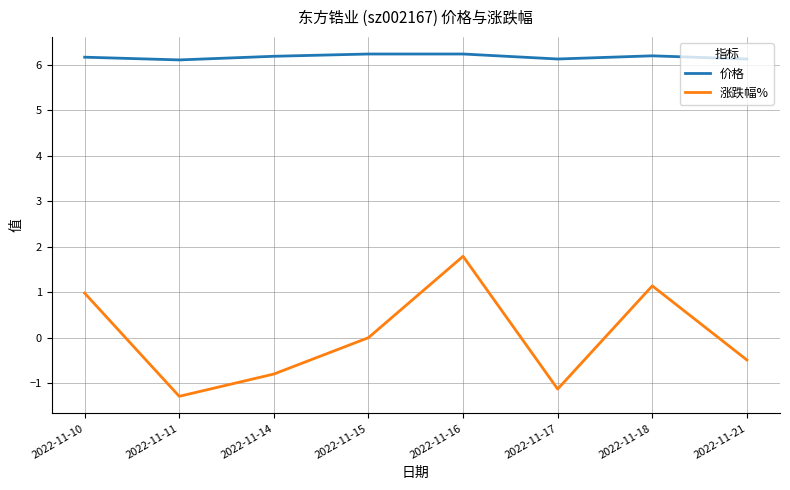

Reading left to right, list all the values displayed in this chart.

价格: 6.2	6.1	6.2	6.2	6.2	6.1	6.2	6.1
涨跌幅%: 1.0	-1.3	-0.8	0.0	1.8	-1.1	1.1	-0.5